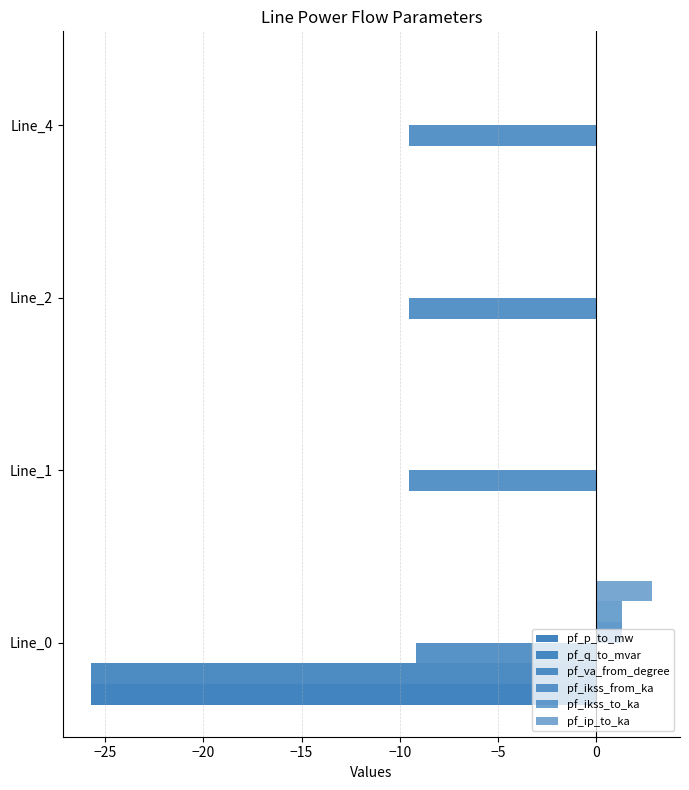

Reading left to right, extract all data points from this chart.

pf_p_to_mw: -25.7	-0.0	-0.0	0.0
pf_q_to_mvar: -25.7	0.0	0.0	0.0
pf_va_from_degree: -9.2	-9.5	-9.5	-9.5
pf_ikss_from_ka: 1.3	0.0	0.0	0.0
pf_ikss_to_ka: 1.3	0.0	0.0	0.0
pf_ip_to_ka: 2.8	0.0	0.0	0.0